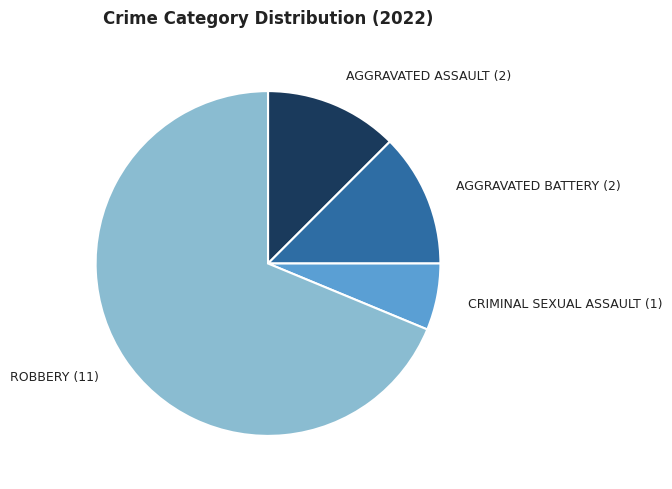

True or false: AGGRAVATED ASSAULT (2) accounts for 12% of the total.

True